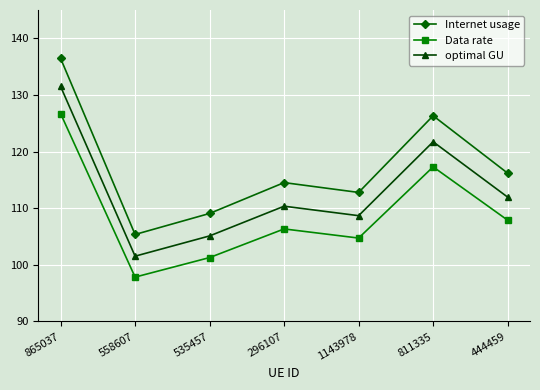

Where is Data rate nearest to the value 112?

444459